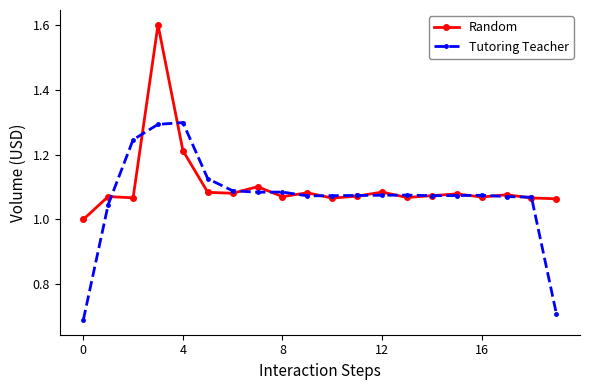

List the series in order of their peak value, lowest first.

Tutoring Teacher, Random